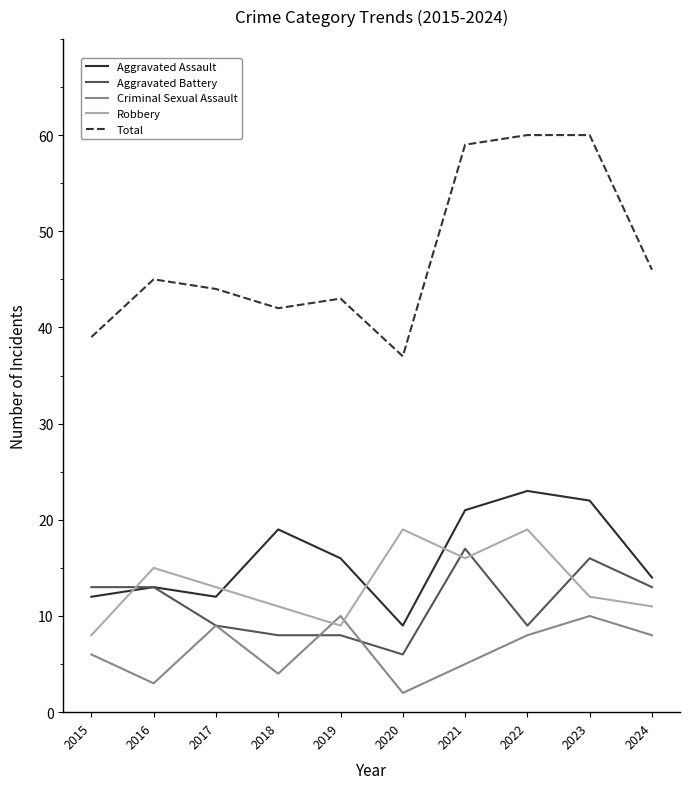

Which series has the largest total across all categories?

Total